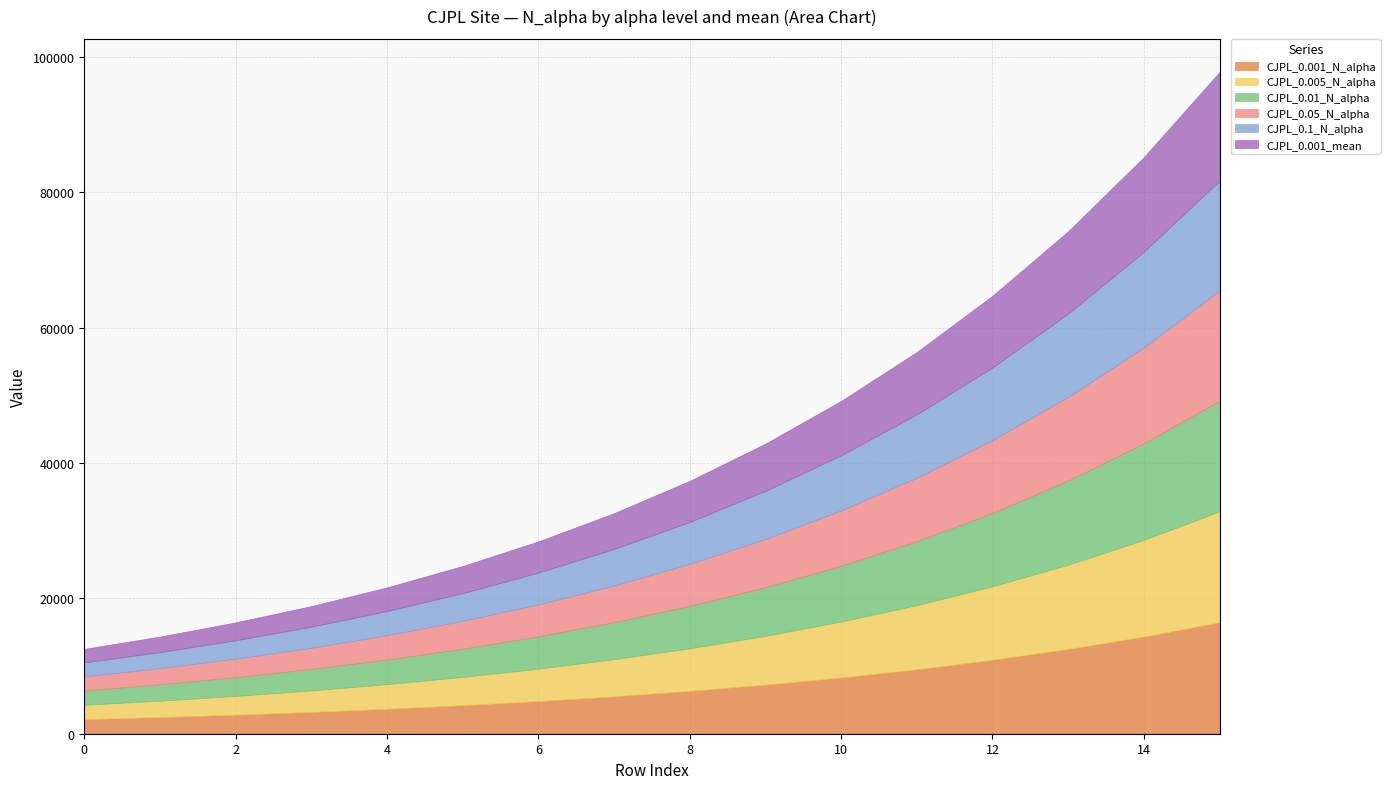

Which series changed the most between 2 and 3?

CJPL_0.001_N_alpha